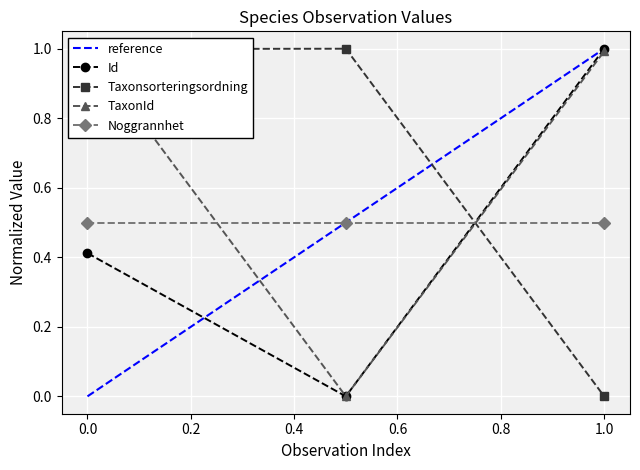

Is it true that Noggrannhet equals 0.5 at 0.0?

True